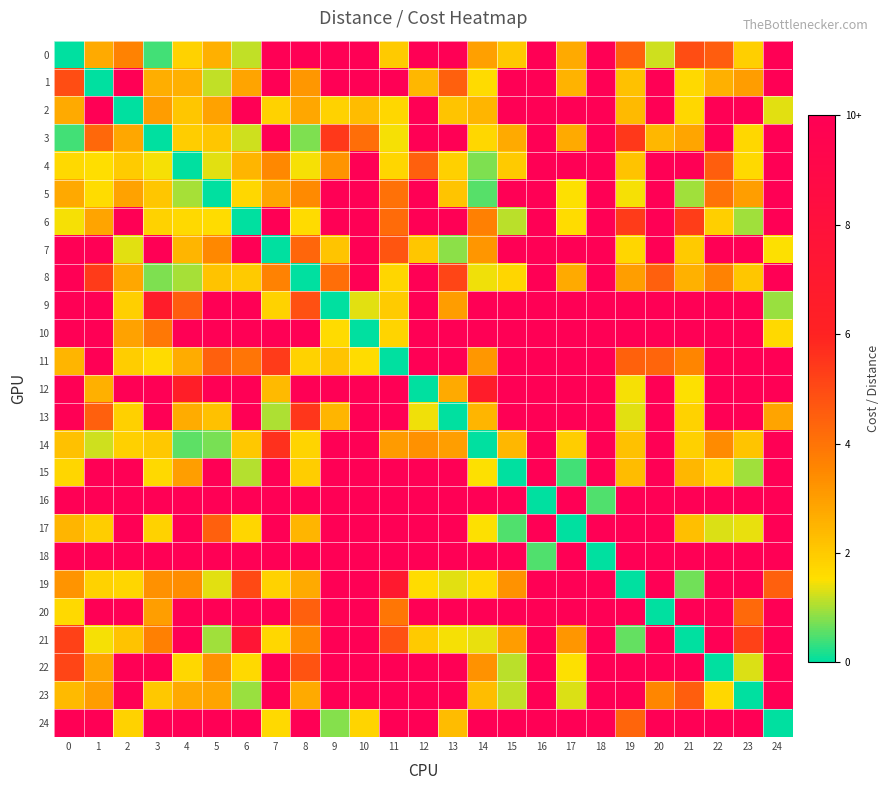

Which series has the largest total across all categories?

row_16